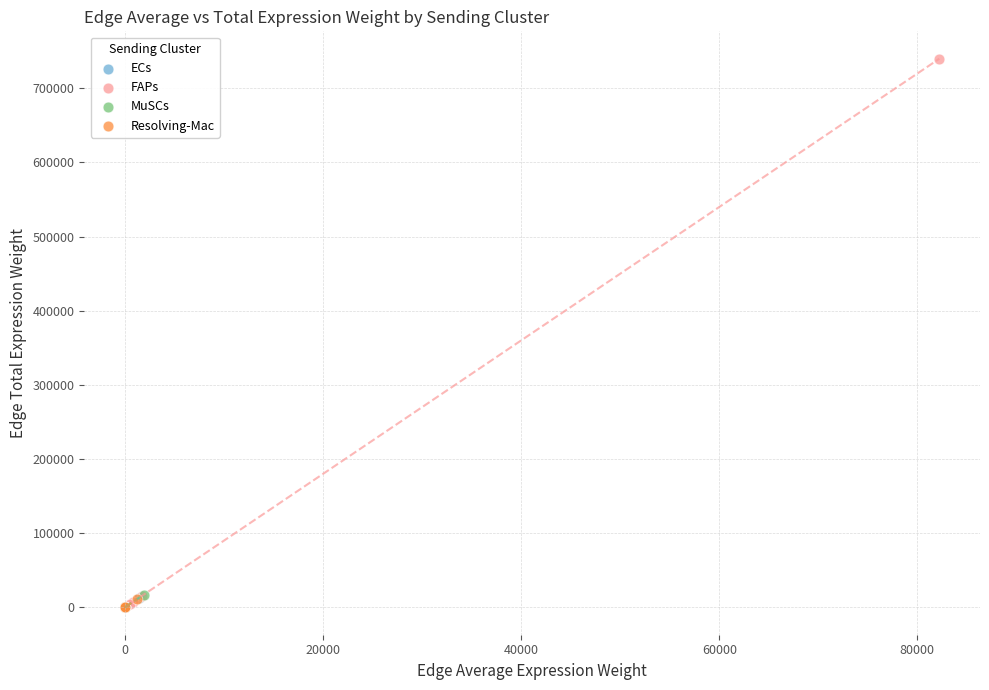

Which series contains the highest Y value?

FAPs